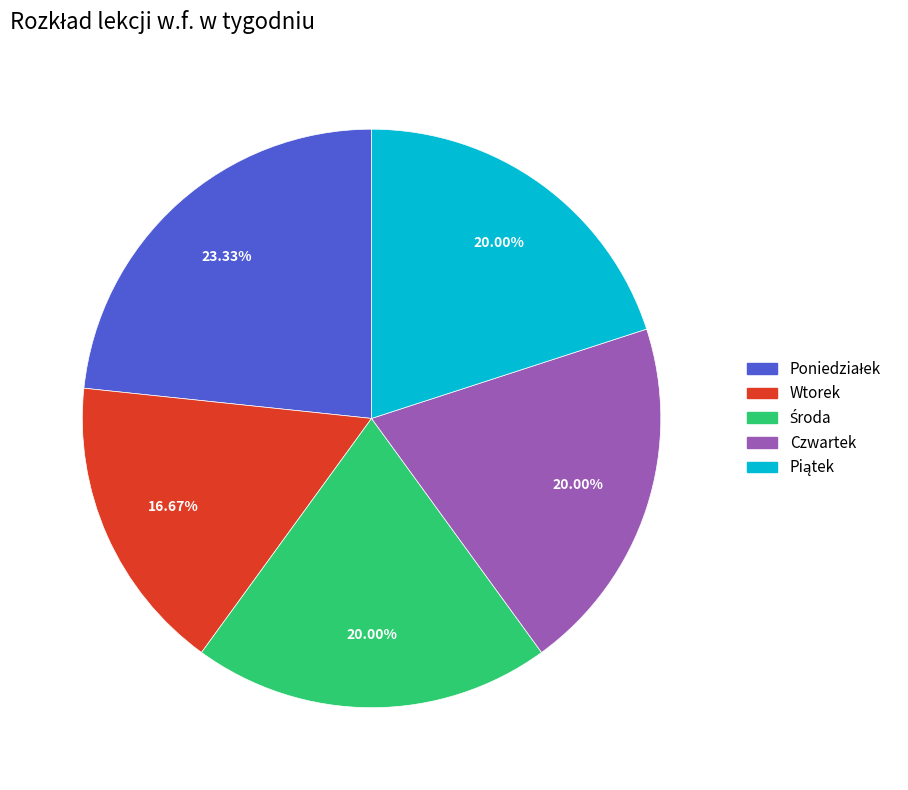

Count the number of slices in the pie.

5